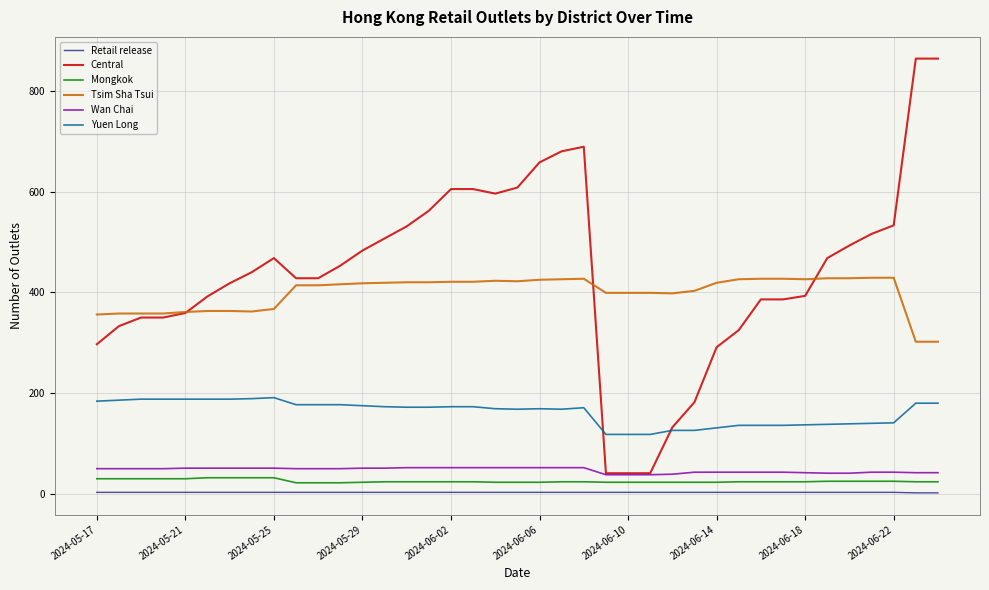

Which series has the widest spread of values?

Central